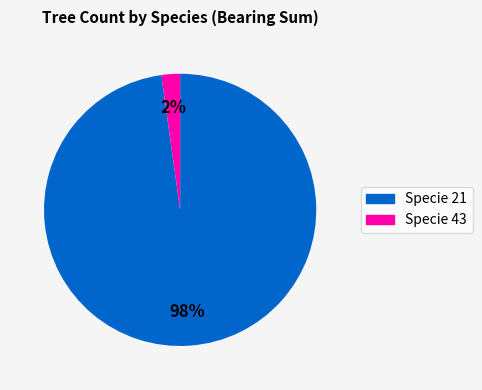

What percentage is the Specie 21 slice, to the nearest percent?

98%